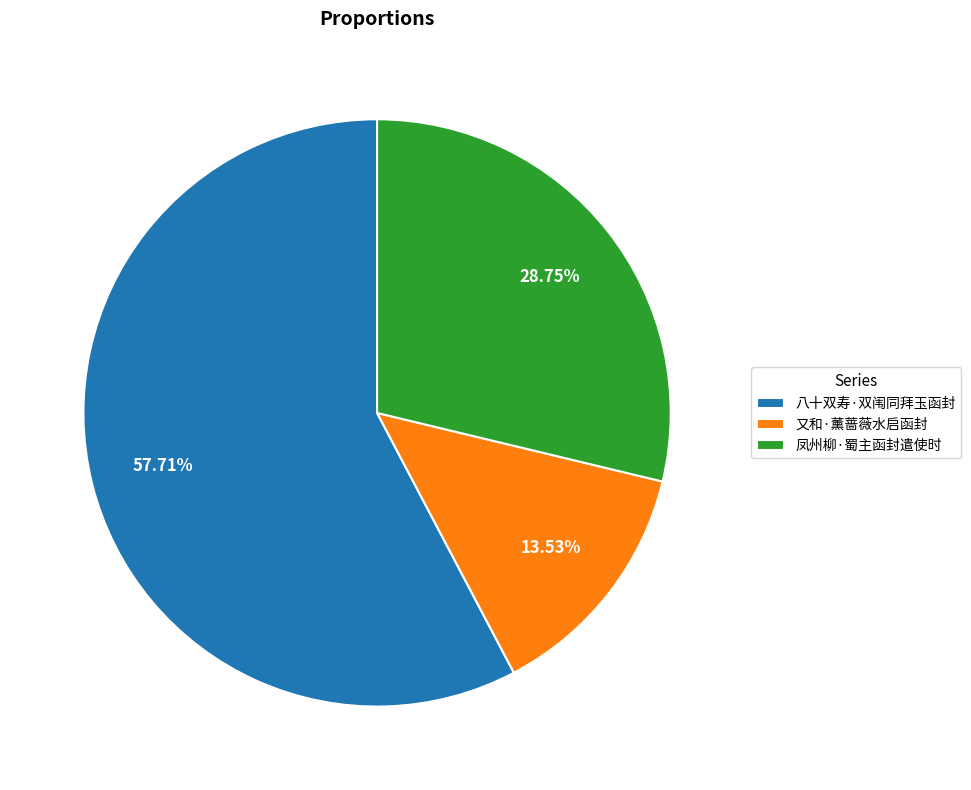

Which slice is the smallest?

又和·薰蔷薇水启函封